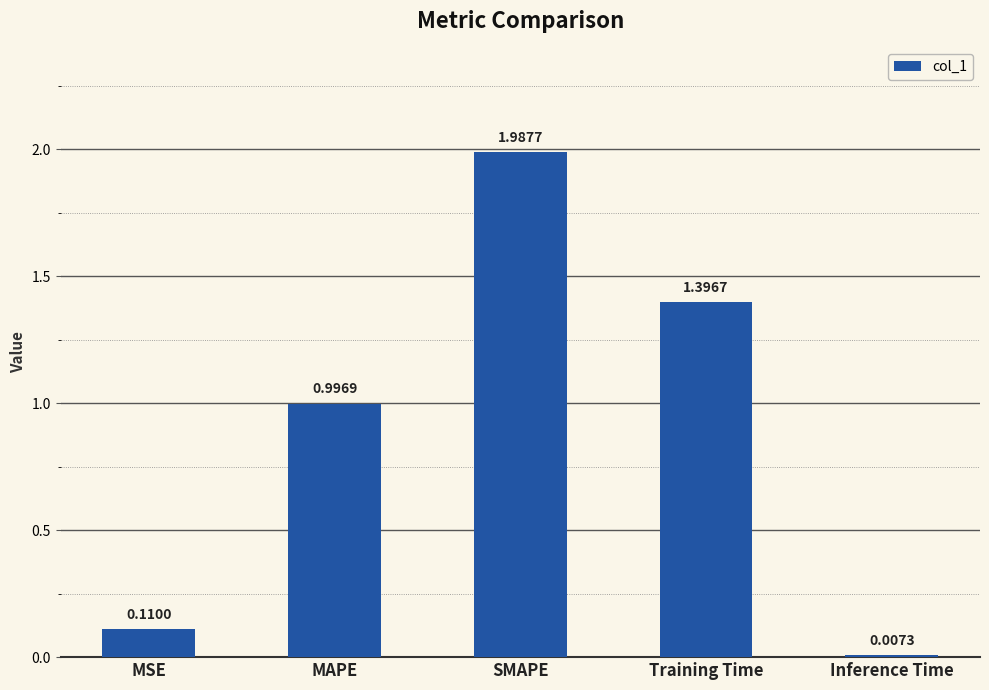

Rank the categories by value from highest to lowest.

SMAPE, Training Time, MAPE, MSE, Inference Time